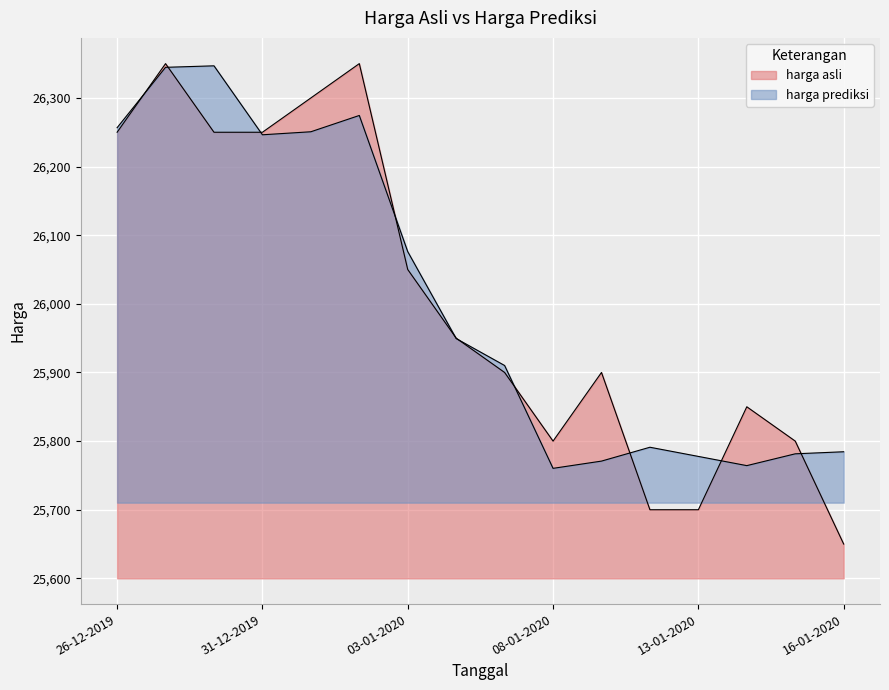

Reading left to right, extract all data points from this chart.

harga asli: 26-12-2019=26250.0	27-12-2019=26350.0	30-12-2019=26250.0	31-12-2019=26250.0	01-01-2020=26300.0	02-01-2020=26350.0	03-01-2020=26050.0	06-01-2020=25950.0	07-01-2020=25900.0	08-01-2020=25800.0	09-01-2020=25900.0	10-01-2020=25700.0	13-01-2020=25700.0	14-01-2020=25850.0	15-01-2020=25800.0	16-01-2020=25650.0
harga prediksi: 26-12-2019=26256.6	27-12-2019=26344.6	30-12-2019=26346.8	31-12-2019=26246.3	01-01-2020=26250.7	02-01-2020=26274.5	03-01-2020=26076.1	06-01-2020=25949.4	07-01-2020=25910.1	08-01-2020=25760.3	09-01-2020=25770.8	10-01-2020=25791.0	13-01-2020=25777.7	14-01-2020=25764.3	15-01-2020=25781.5	16-01-2020=25784.5